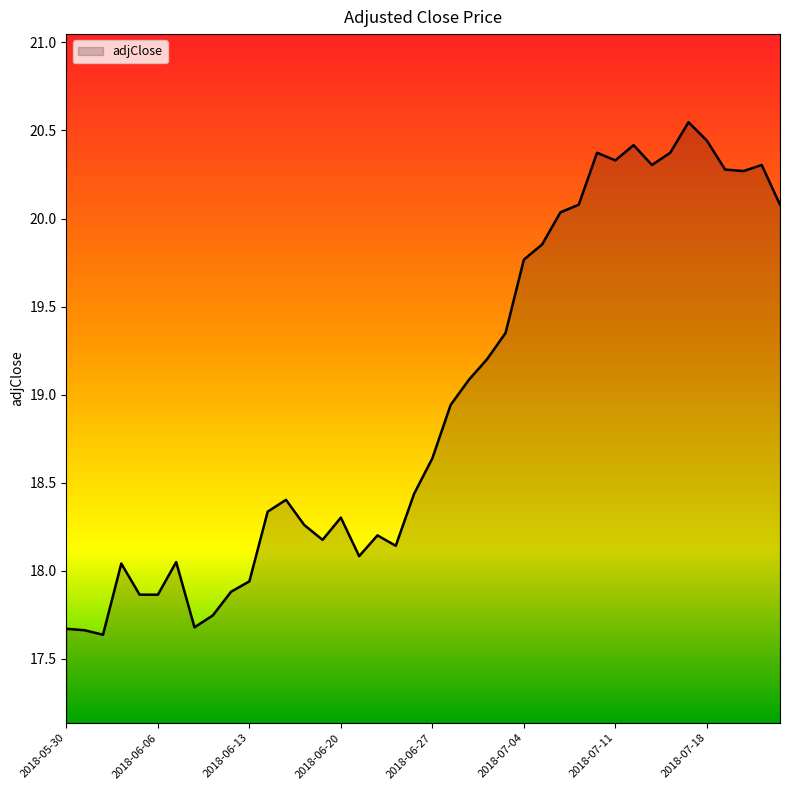

What is the difference between the maximum and minimum values?

2.9